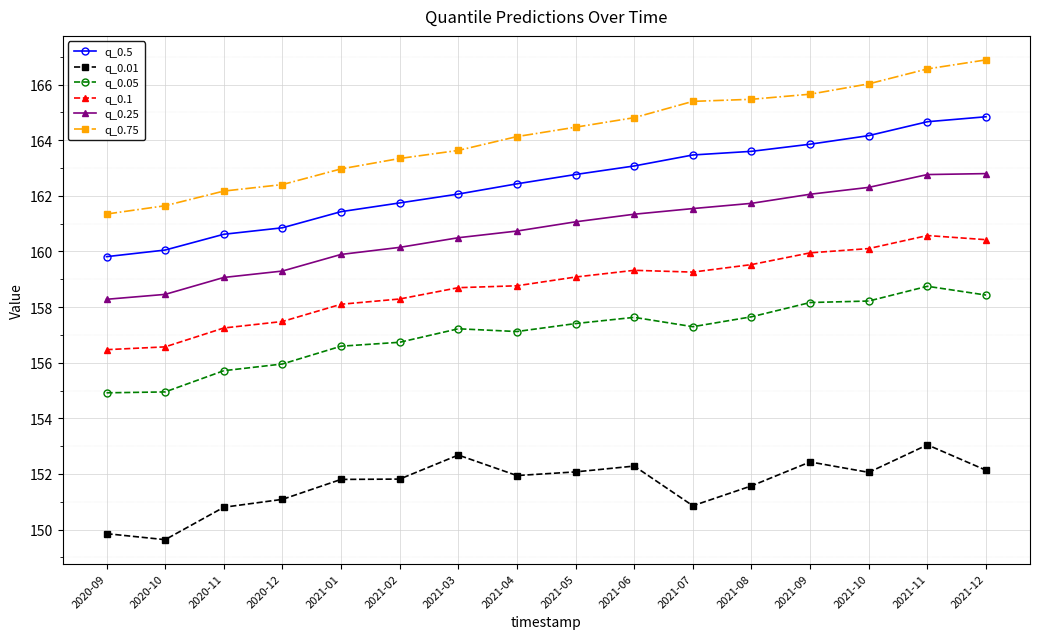

True or false: q_0.01 has a value of 151.8 at 2021-02.

True